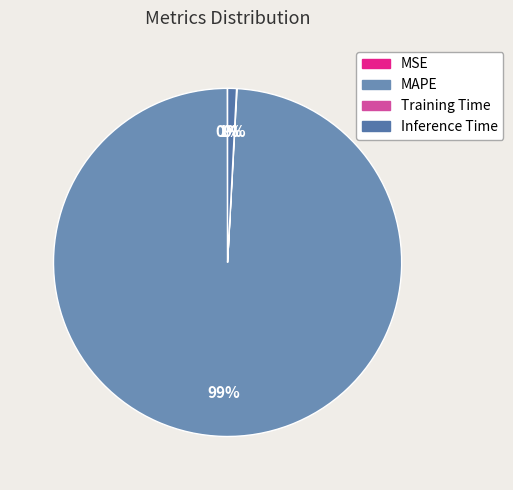

The Inference Time slice represents 1% of the pie. True or false?

True